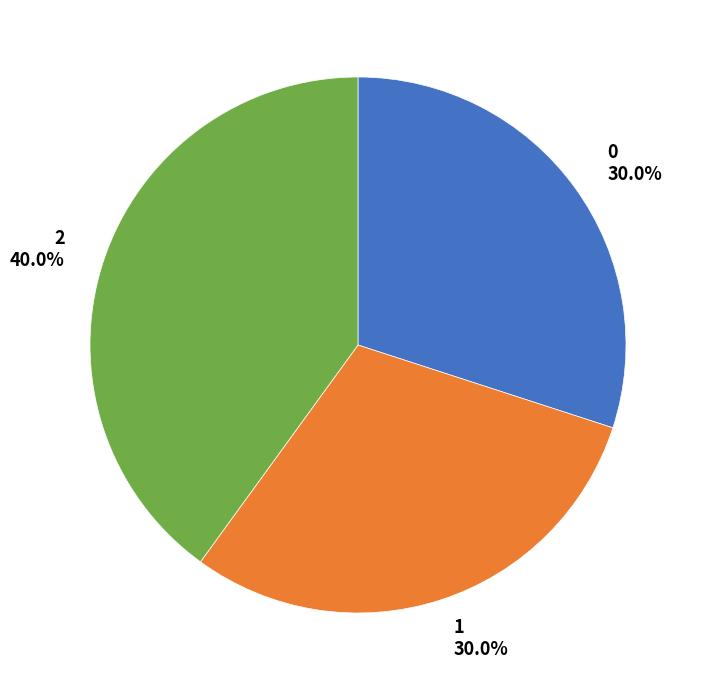

To the nearest percent, what is the average slice percentage?

33%